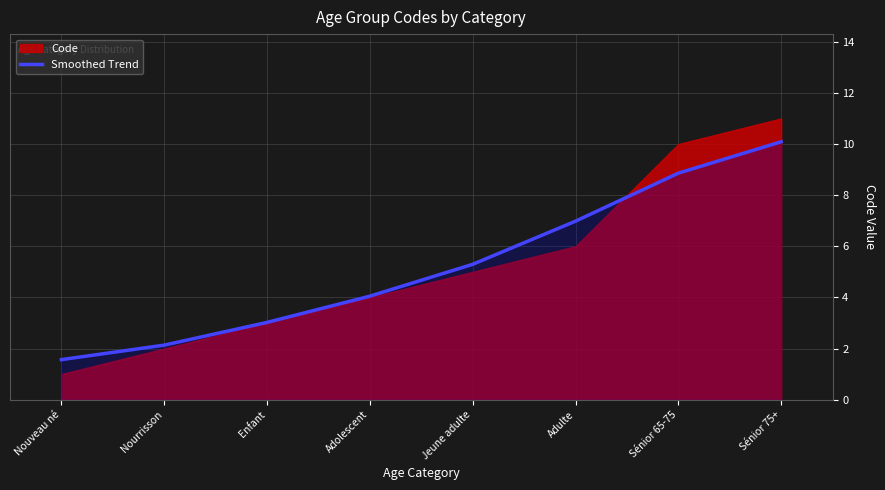

What is the change in value from Jeune adulte to Adulte?

+1.7